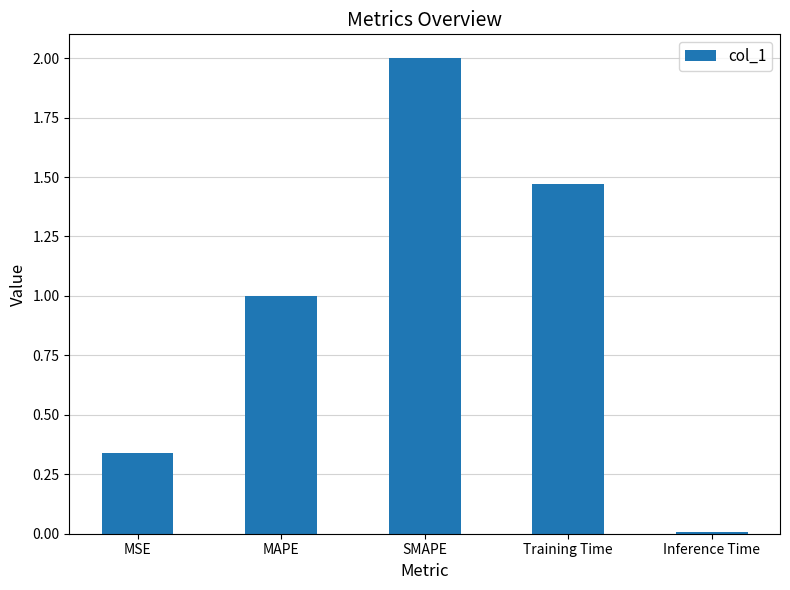

What position from the left is Inference Time?

5